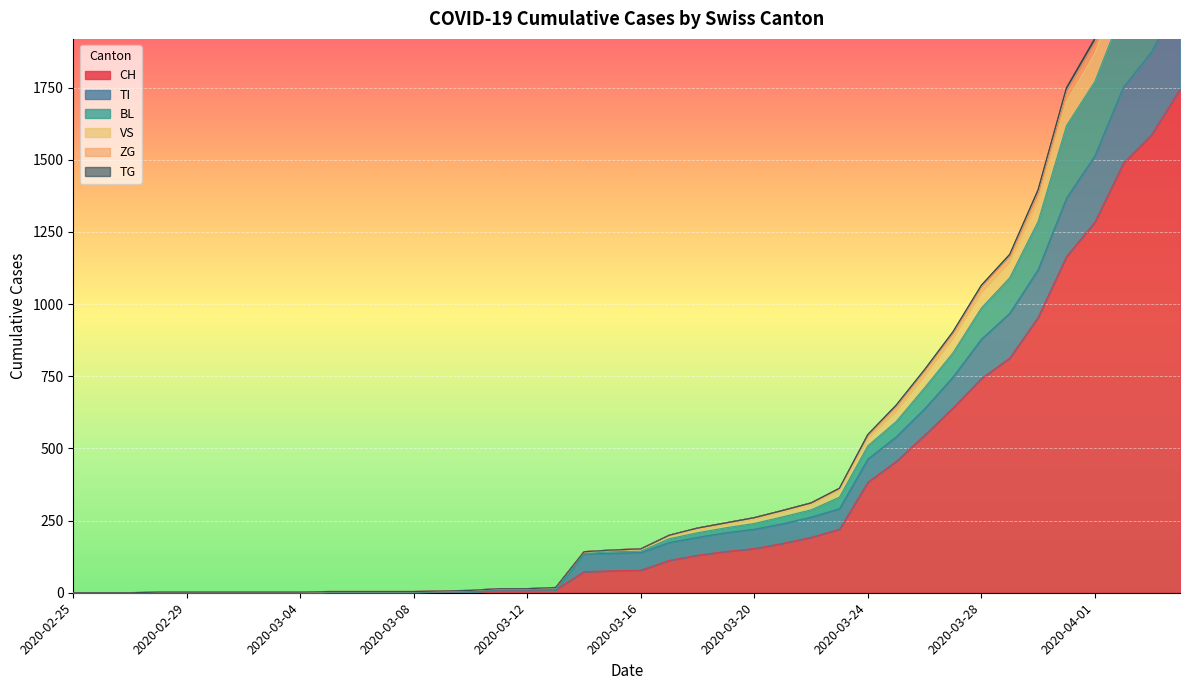

How many values in the TG series are below 144?

20